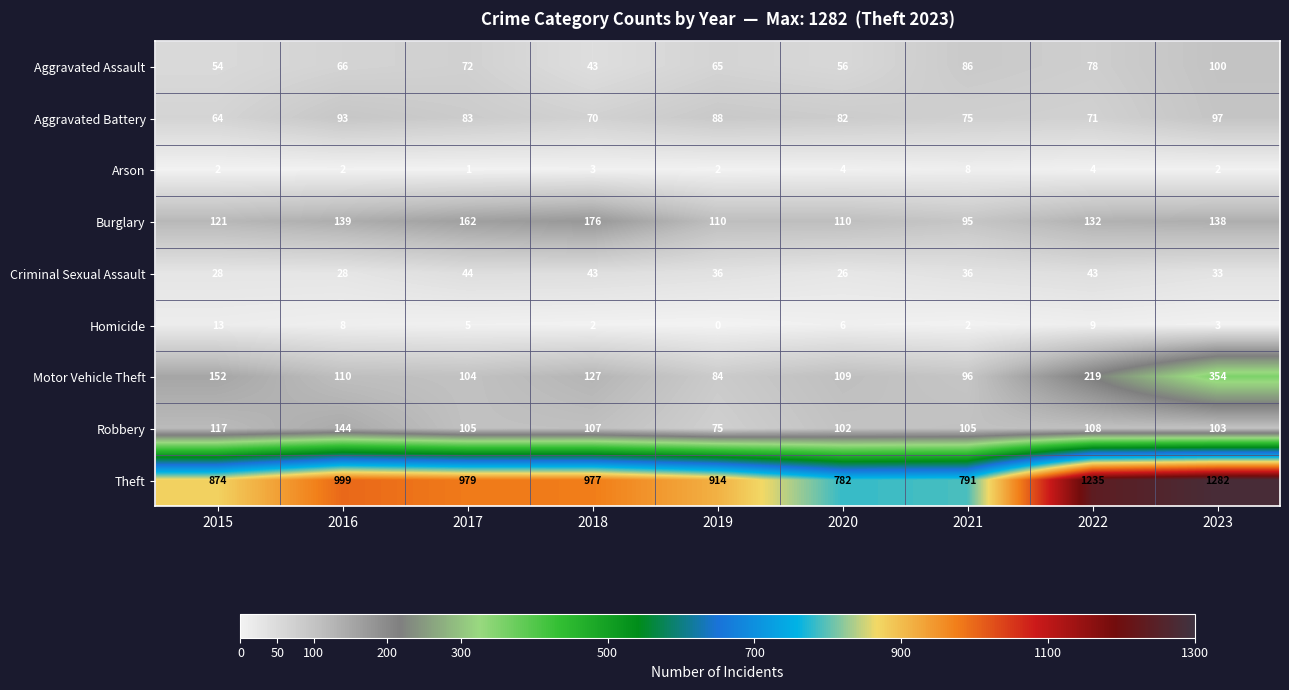

At which category does the chart reach its peak across all series?

2023